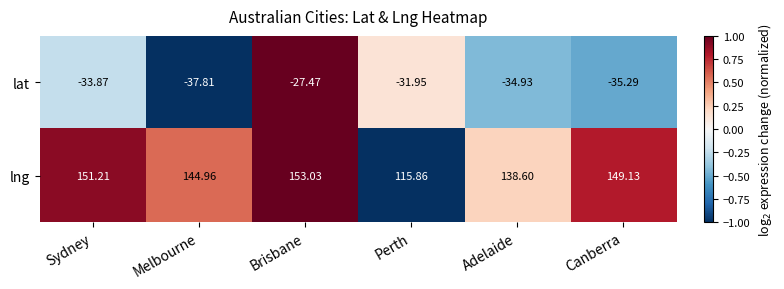

How many data points does each series have?

6